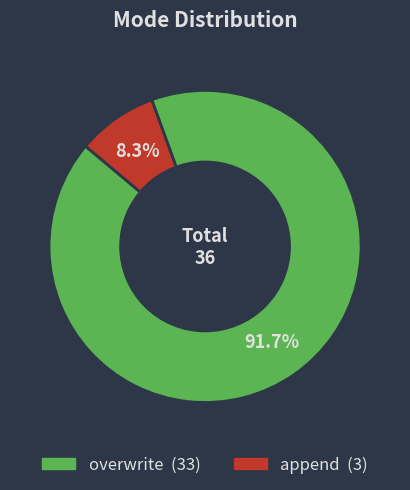

How many segments does this pie chart have?

2